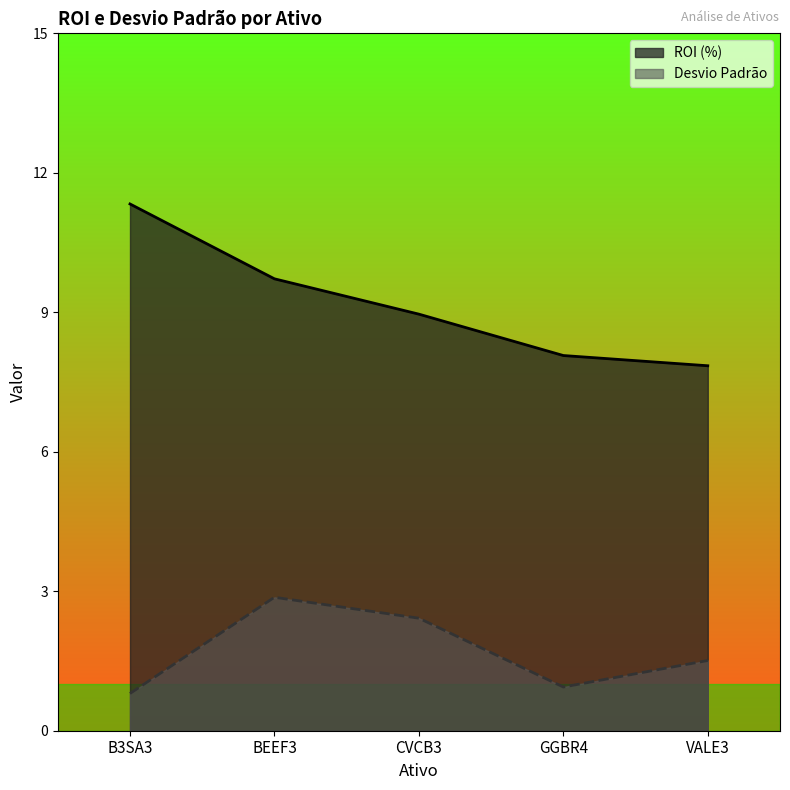

How many lines are shown in the chart?

2